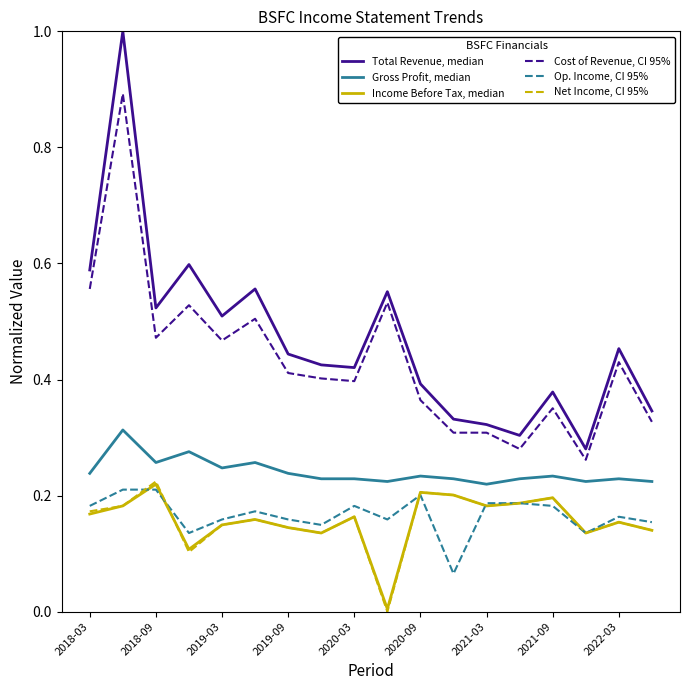

What is the maximum value shown in the chart?

1.0